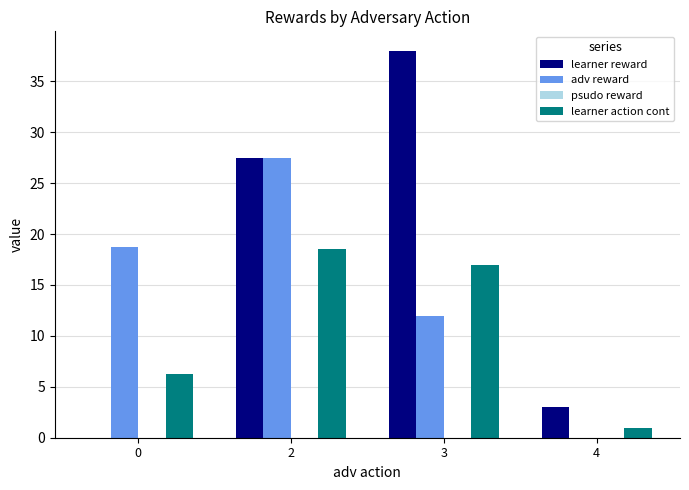

Is the value of adv reward at 2 greater than the value of learner action cont at 4?

Yes